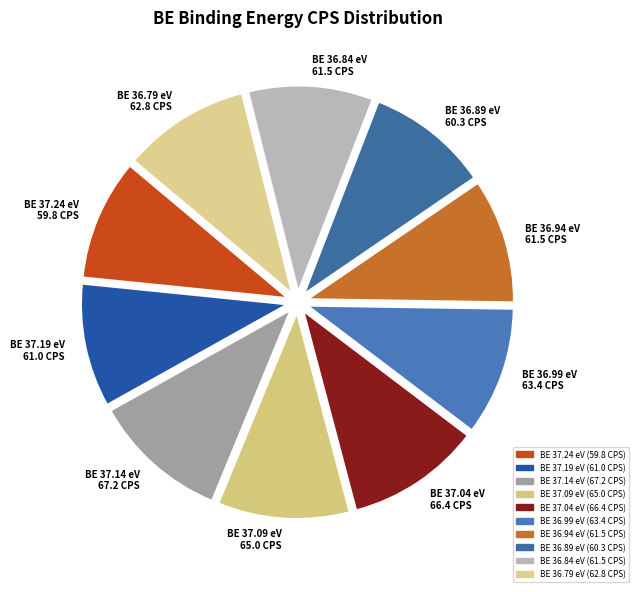

Combined, do BE 36.94 eV 61.5 CPS and BE 37.24 eV 59.8 CPS account for over 50%?

No